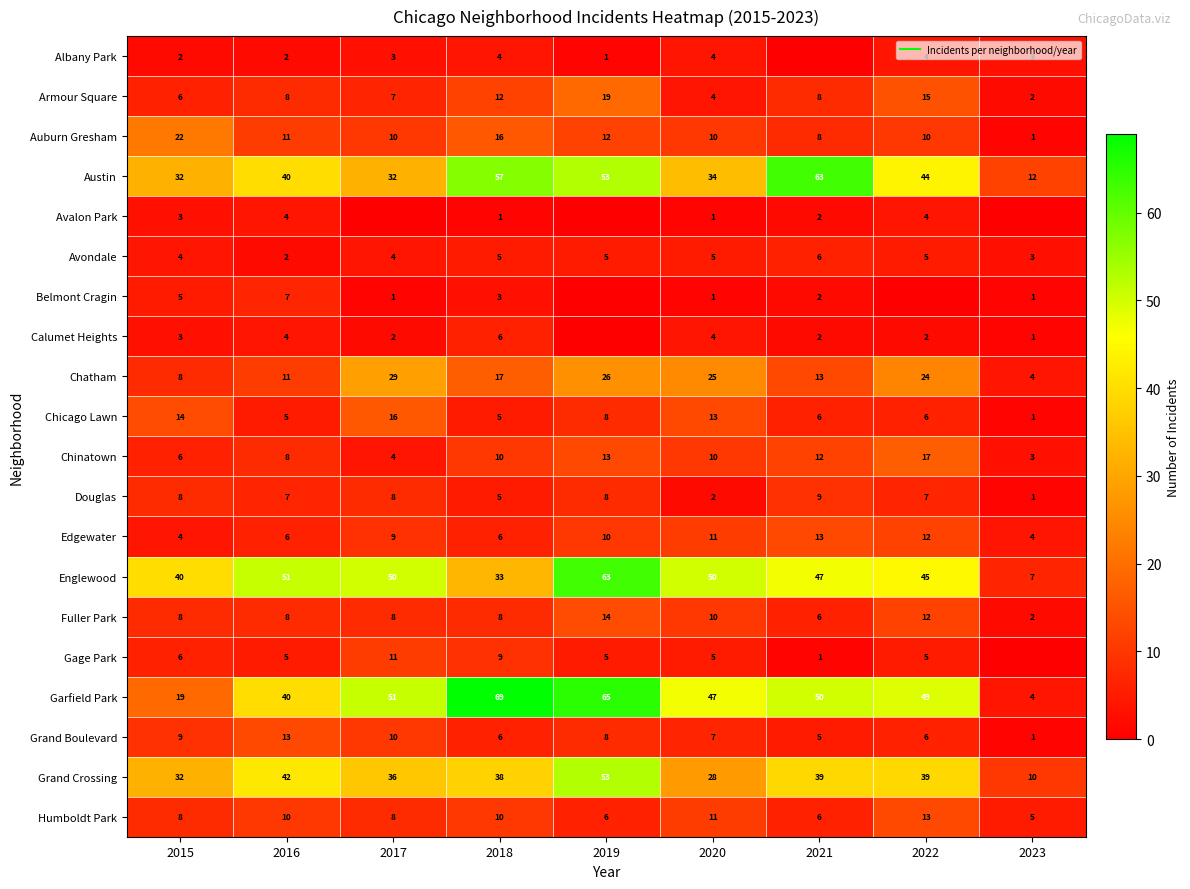

What is the difference between the second highest and second lowest values in the Chatham series?

18